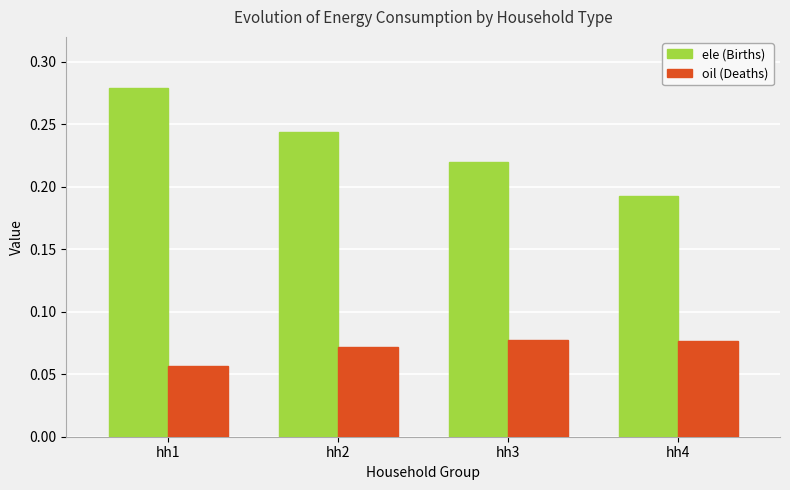

At which label does ele (Births) reach its minimum?

hh4